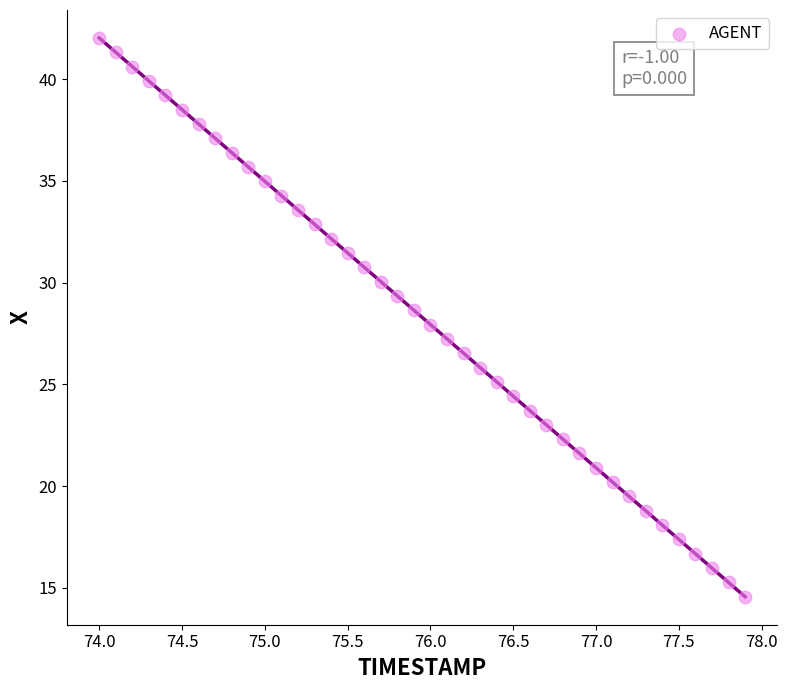

What is the range of X values (max minus min)?

3.9